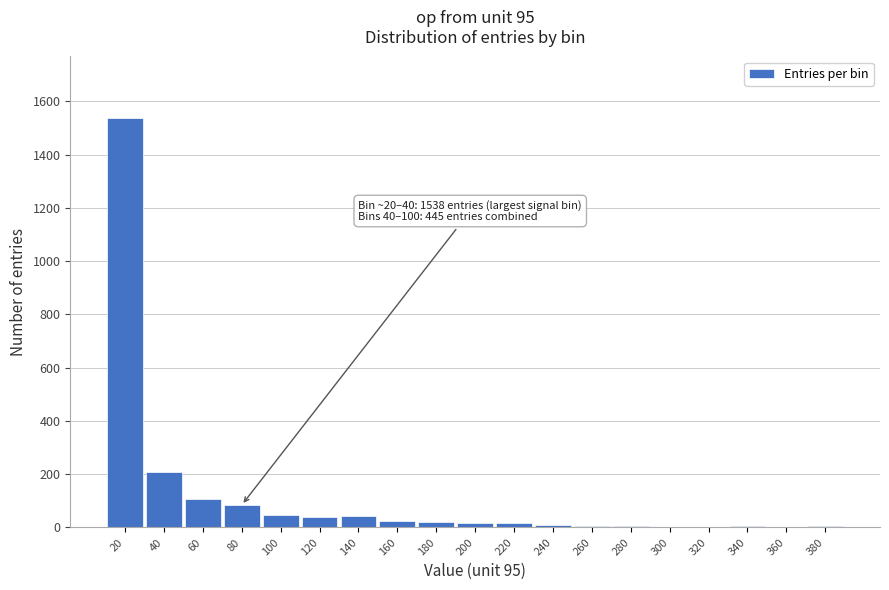

What is the sum of all values?

2173